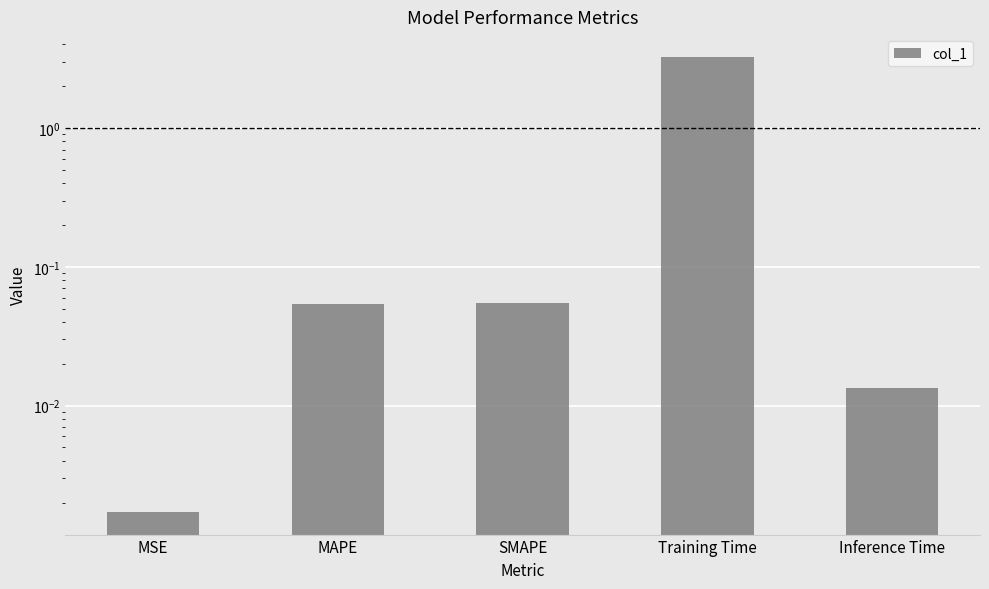

The value at Inference Time is 0.0. True or false?

False